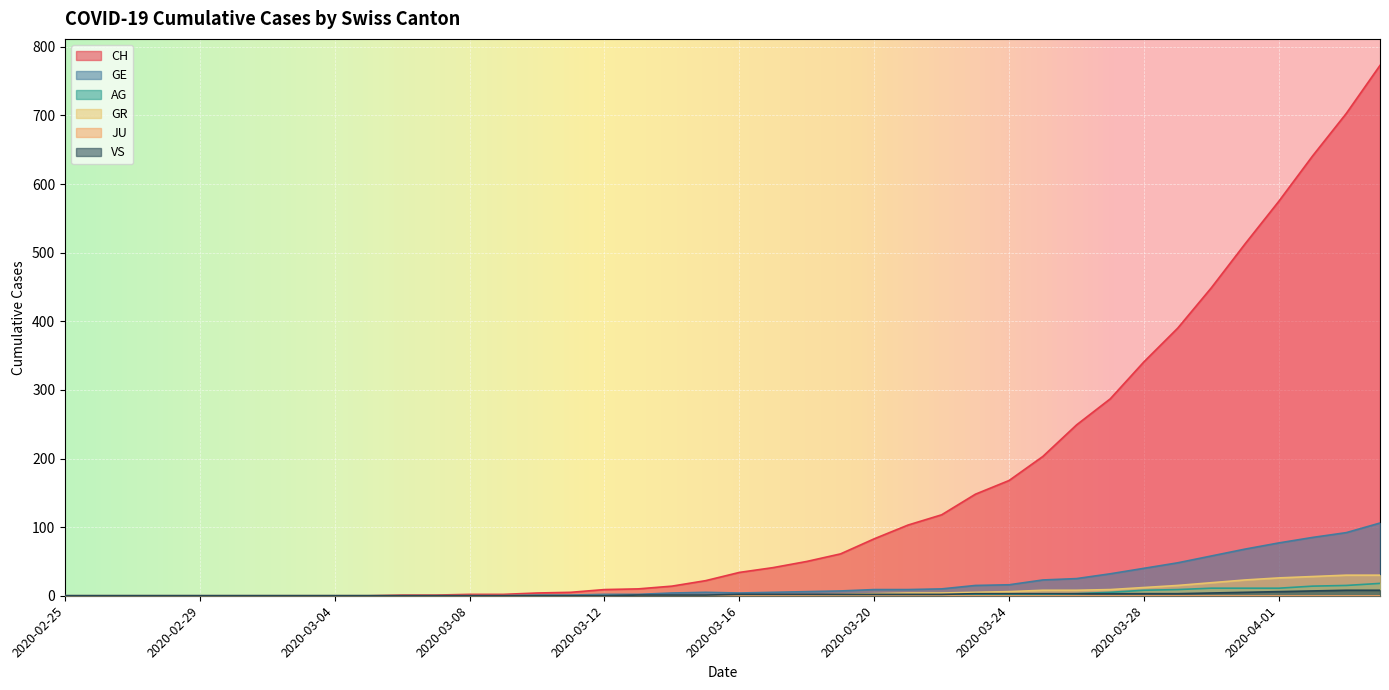

What is the maximum value shown in the chart?

773